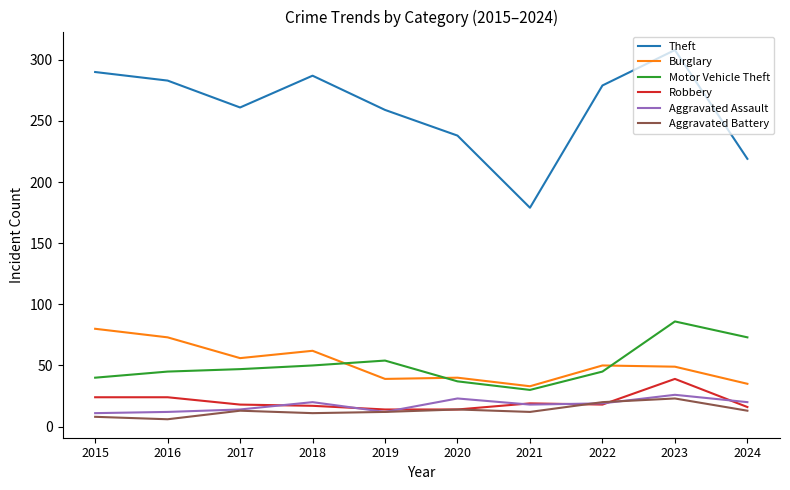

True or false: Burglary and Motor Vehicle Theft intersect in this chart.

True